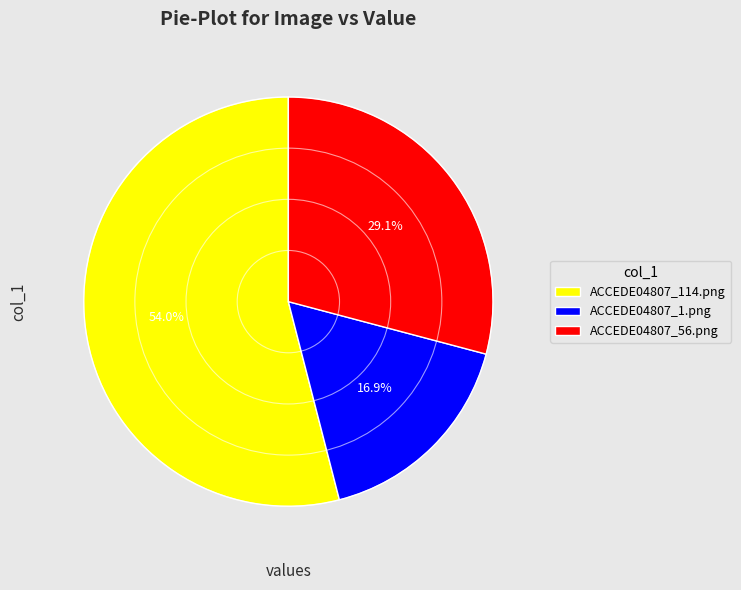

To the nearest percent, what is the difference between the largest and smallest slice percentages?

37%